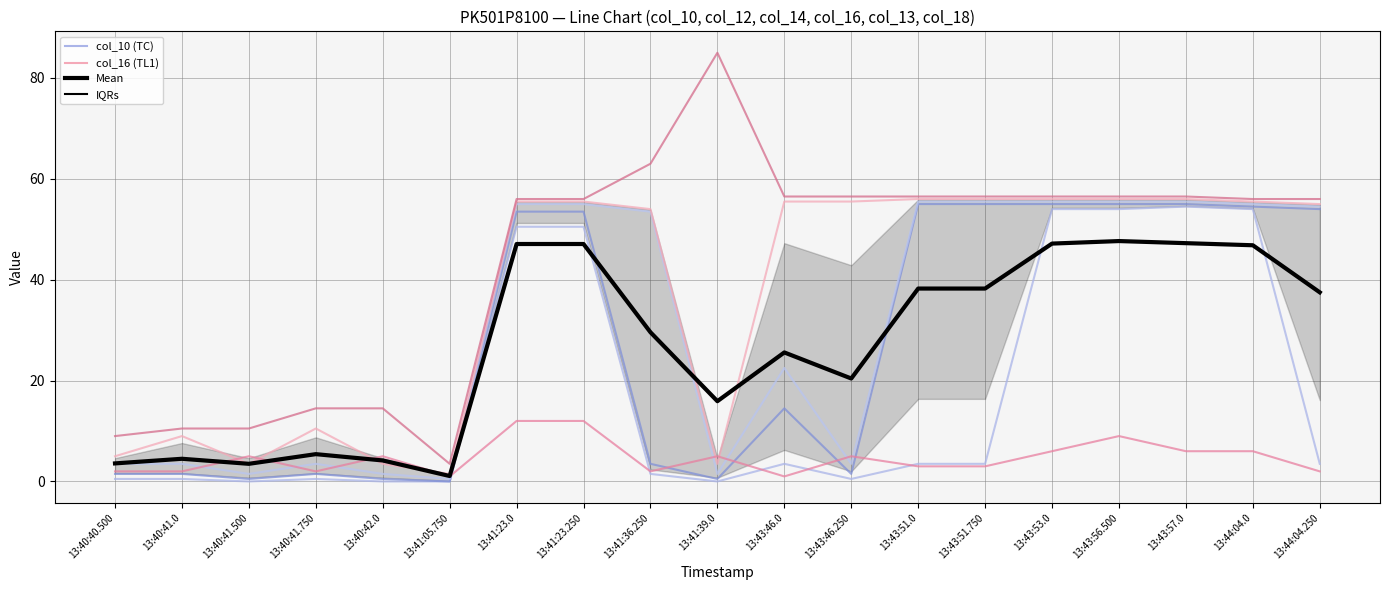

What is the label of the 12th point from the left?

13:43:46.250